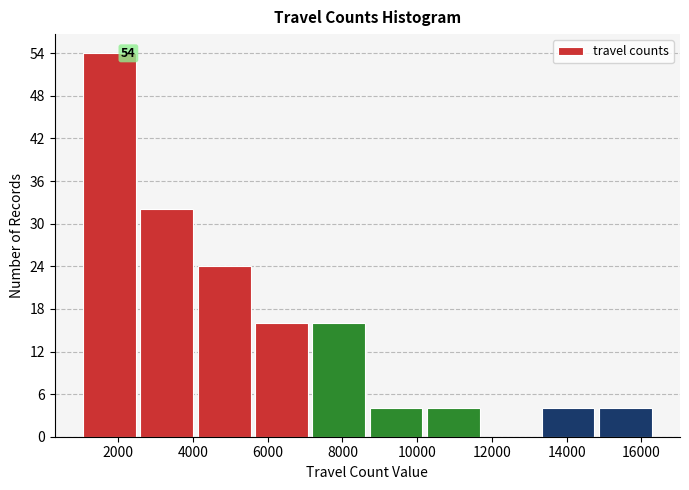

Over which range of the x-axis is the bar tallest?

1000 to 2600